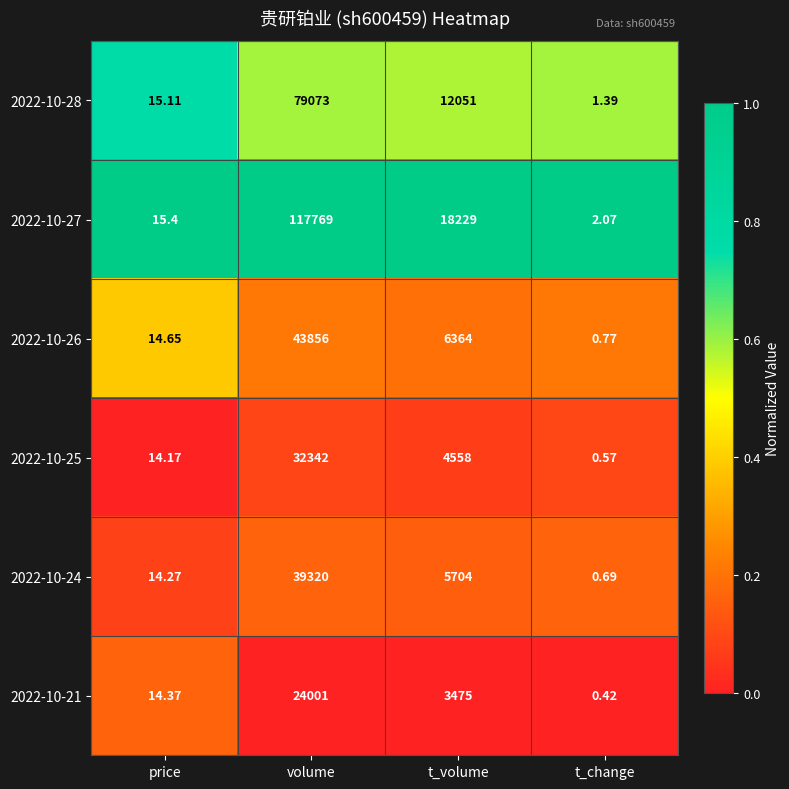

How many categories are shown in the chart?

4